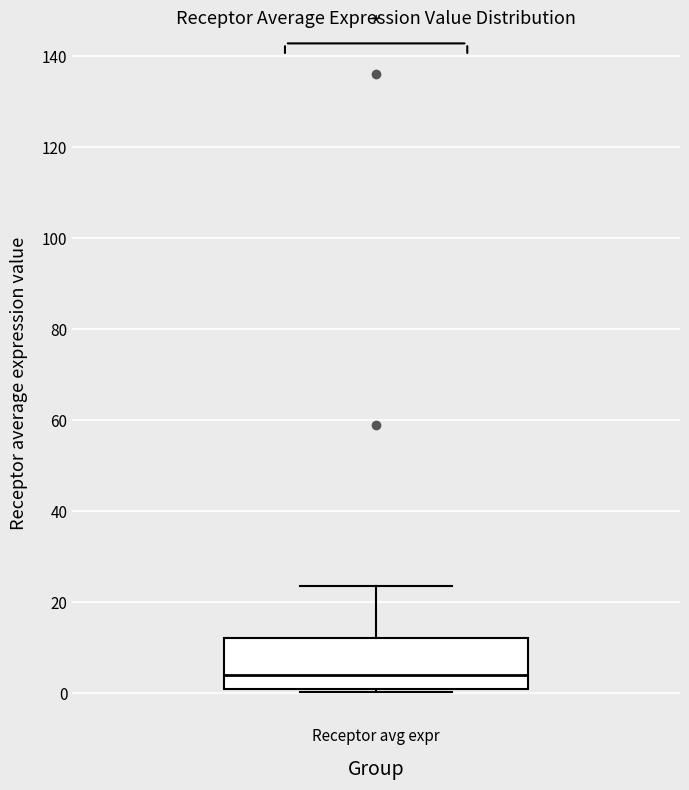

Read this box plot against the y-axis: the position of the median line, the range covered by the box, and the ends of both whiskers. The values are not printed on the chart, so give them approximately, as read against the axis.

median 4, box 0 to 12, whiskers 0 (just below the box's lower edge) to 24